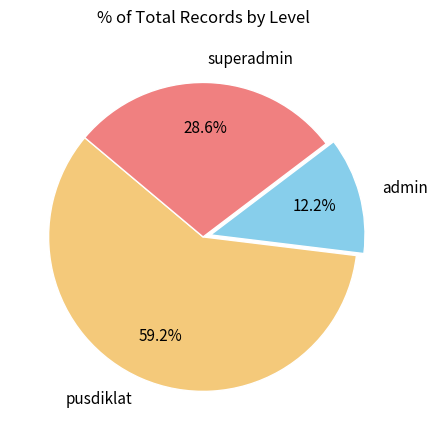

What is the smallest slice in the pie chart?

admin